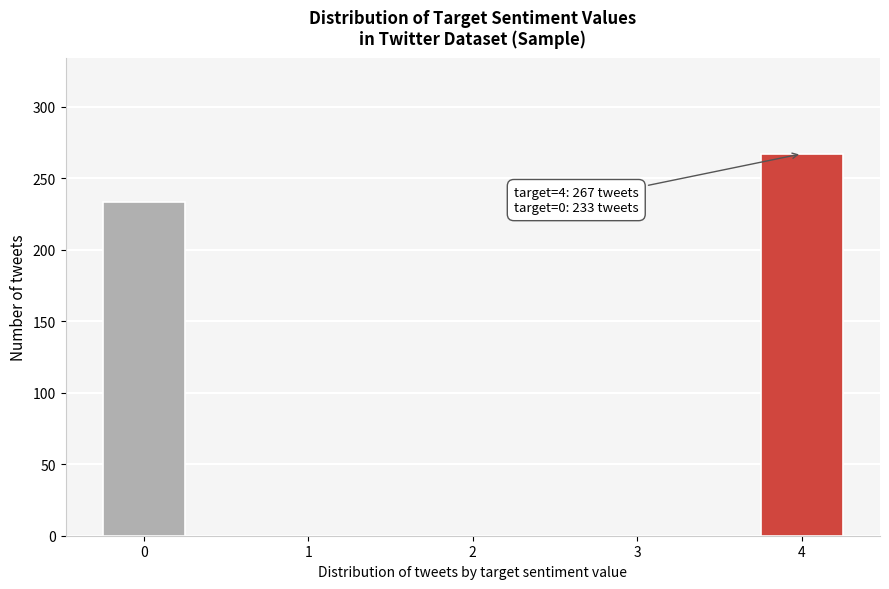

Reading right to left, list all the values displayed in this chart.

4=267	3=0	2=0	1=0	0=233